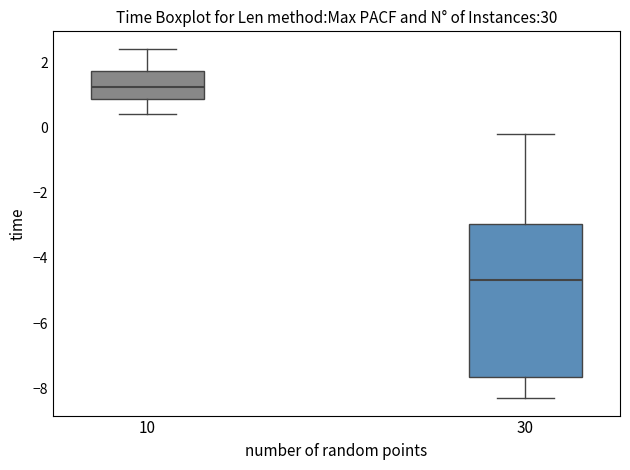

Which box has the highest median line?

10